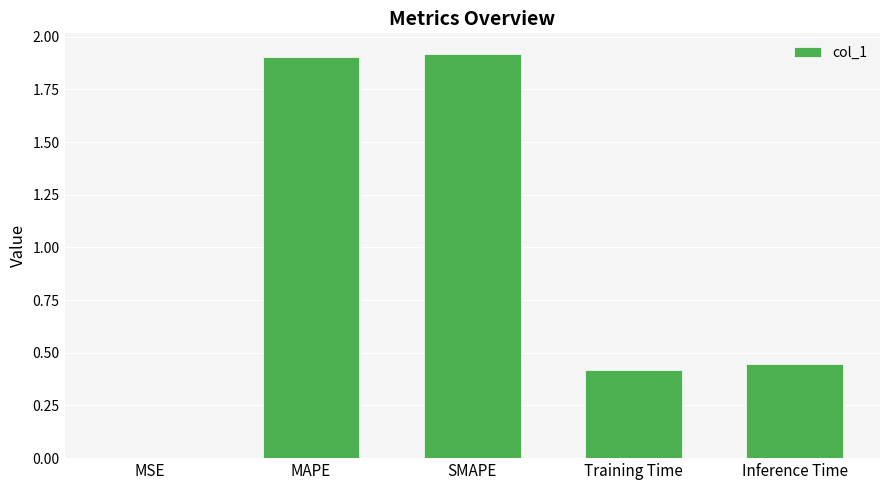

At which label is the value closest to 0?

MSE